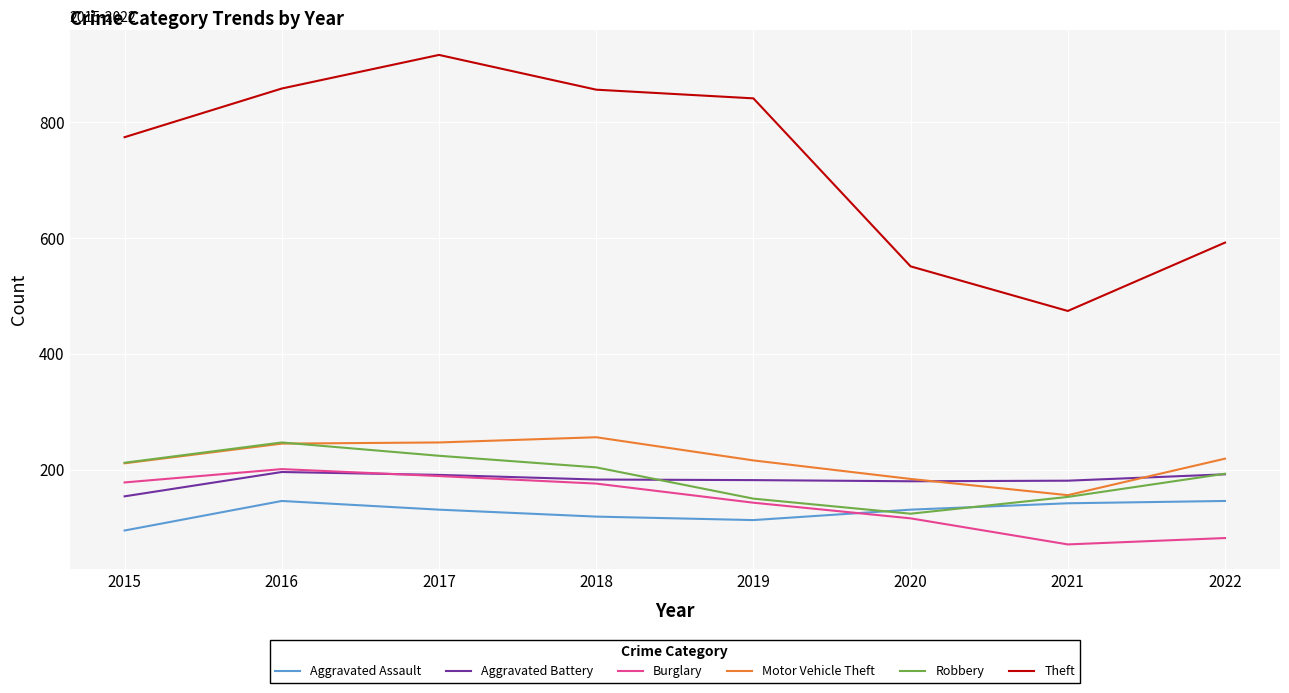

What is the sum of all Aggravated Assault values?

1023